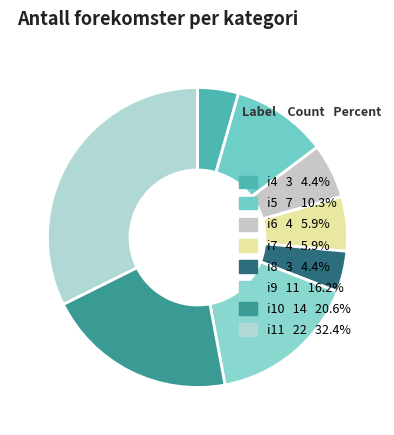

To the nearest percent, what percentage of the pie is i11?

32%